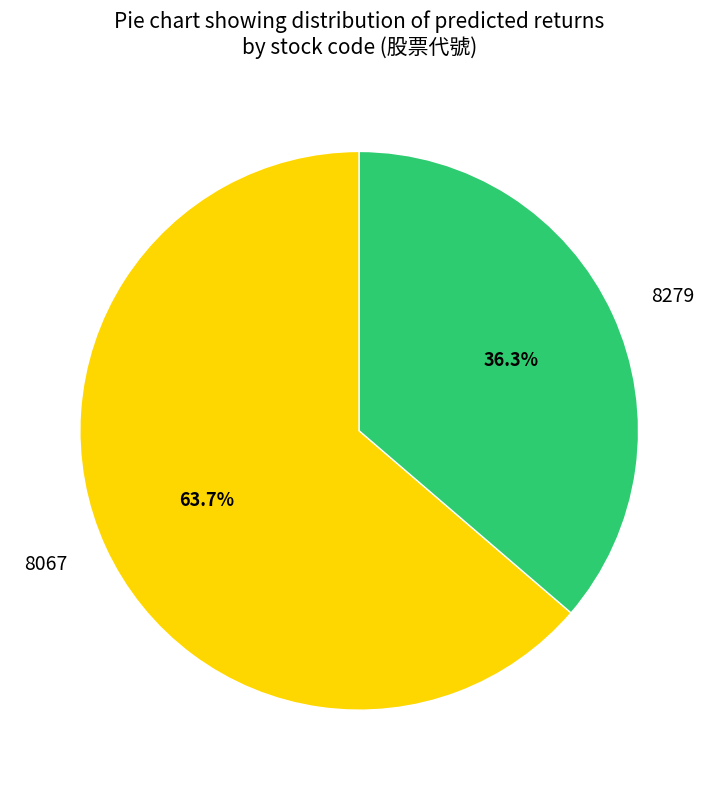

Rank the categories by value from highest to lowest.

8067, 8279